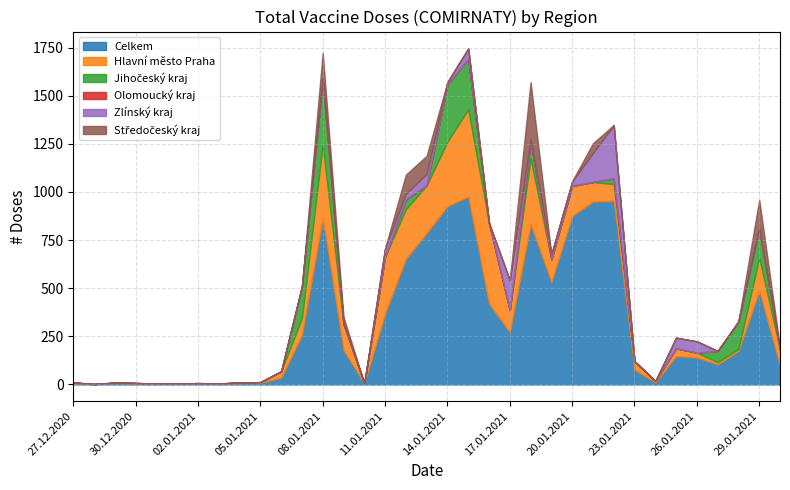

Which has a higher value, 10.01.2021 or 30.12.2020?

30.12.2020